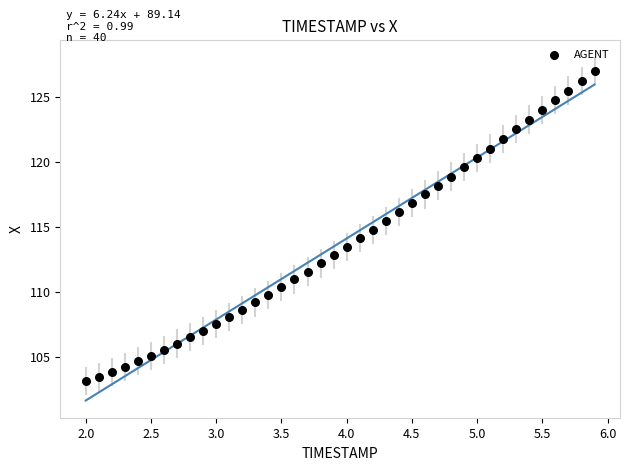

What is the range of Y values (max minus min)?

23.9